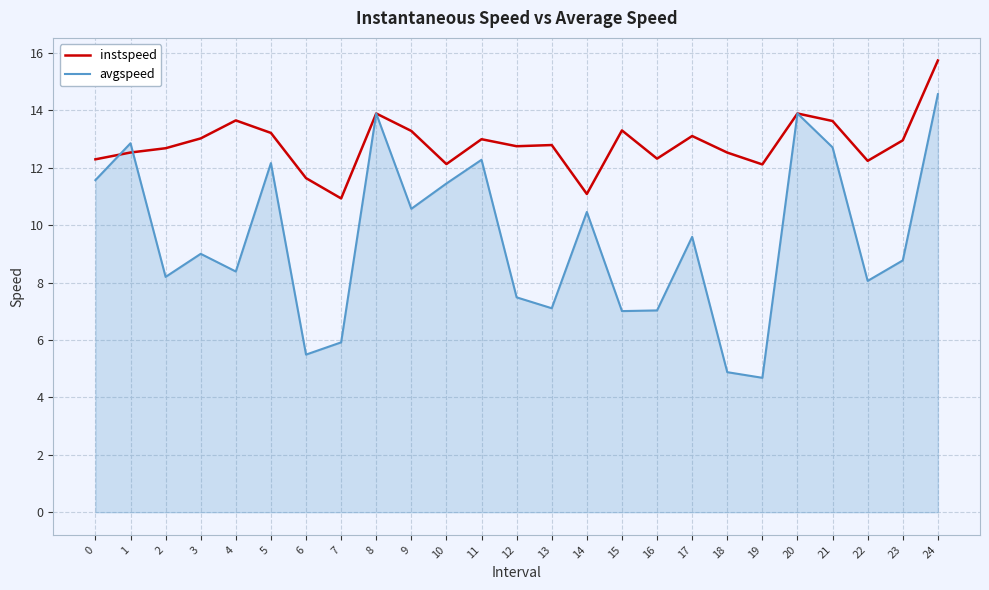

Read the instspeed value at 0.

12.3